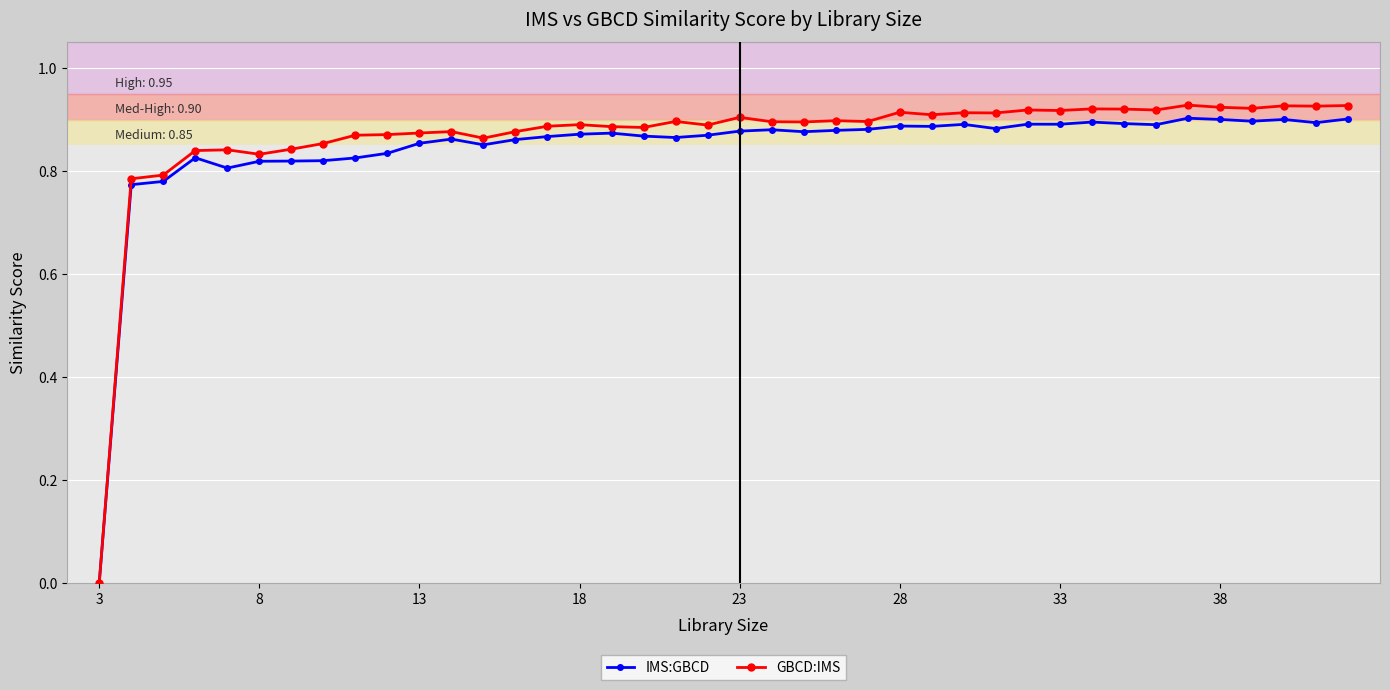

Which series has the widest spread of values?

GBCD:IMS